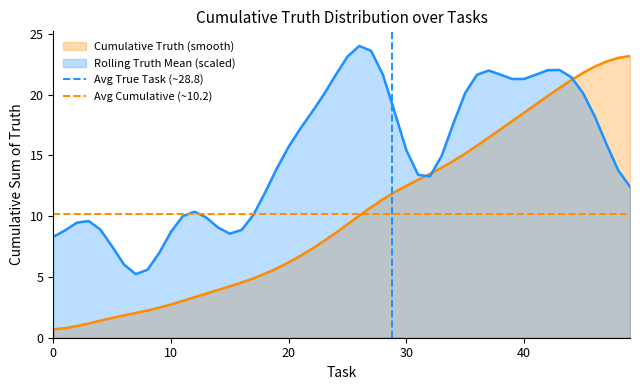

The value of Cumulative Truth (smooth) at 20 is 1.4. True or false?

False